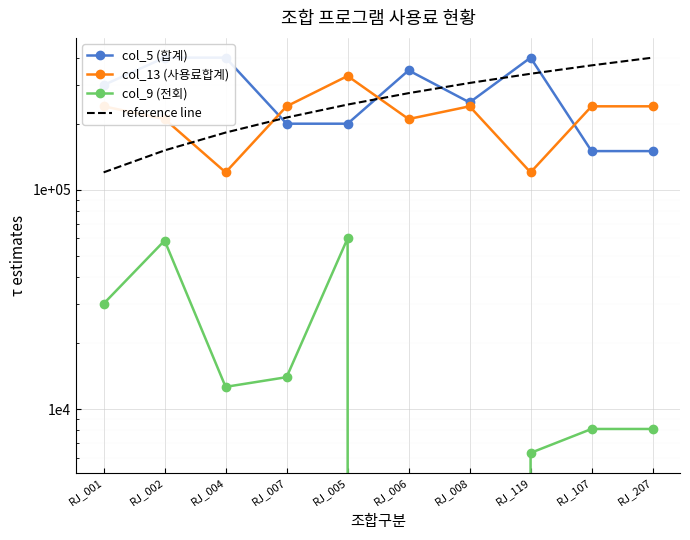

The col_5 (합계) series shows 150000.0 at RJ_207. True or false?

True